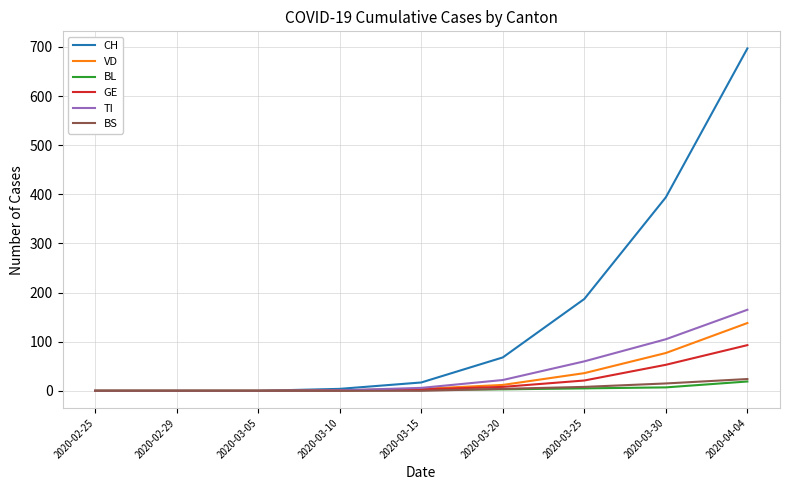

How many categories are shown in the chart?

9